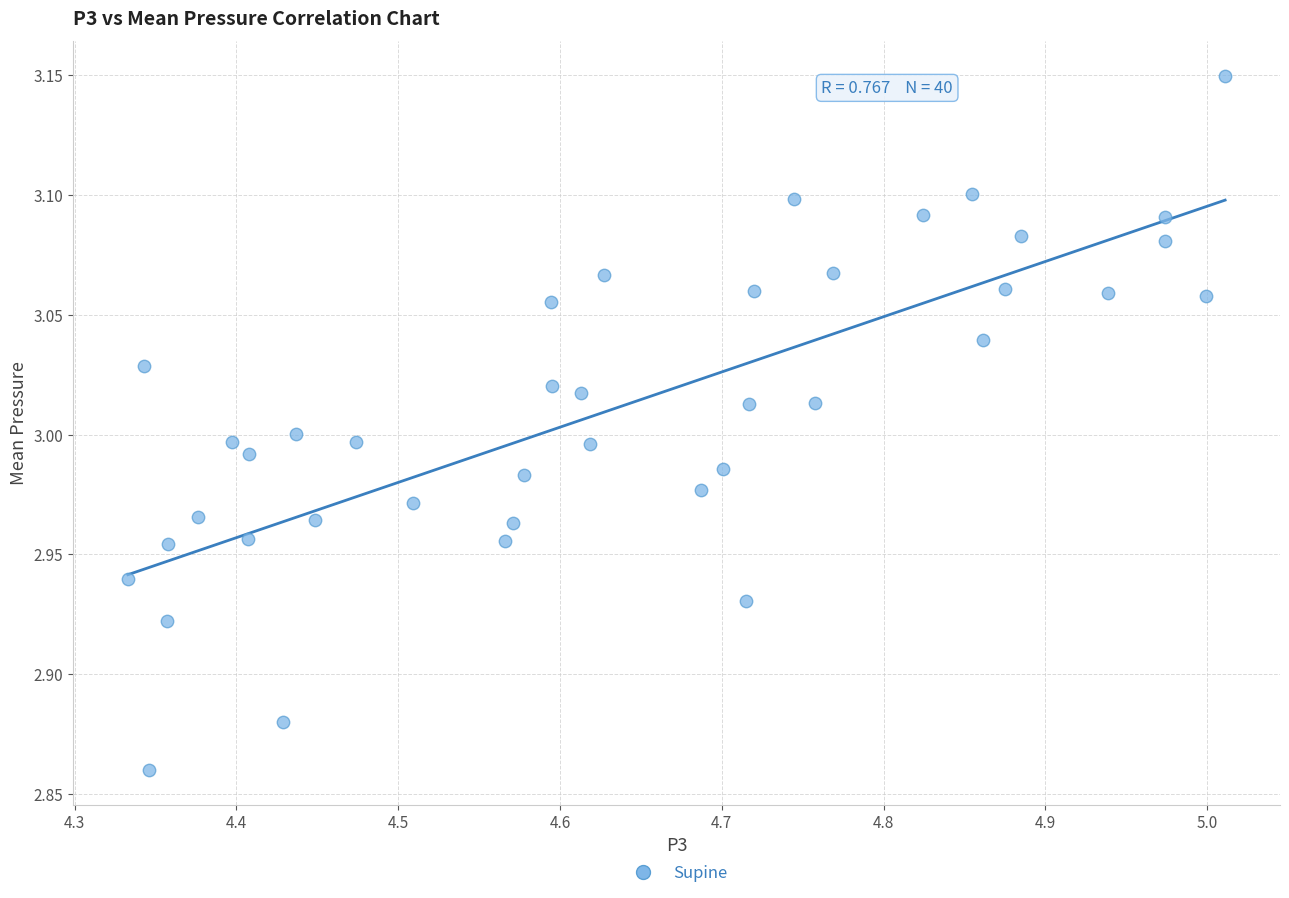

What is the range of Y values (max minus min)?

0.3